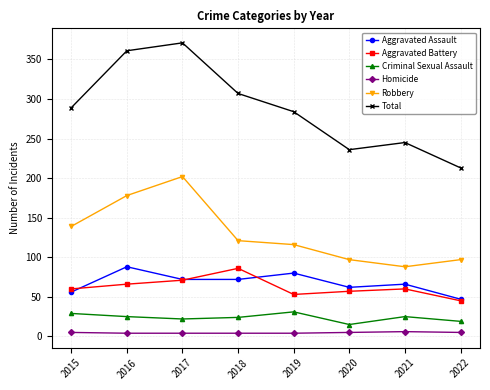

In Total, how many points are higher than both neighbors (excluding endpoints)?

2